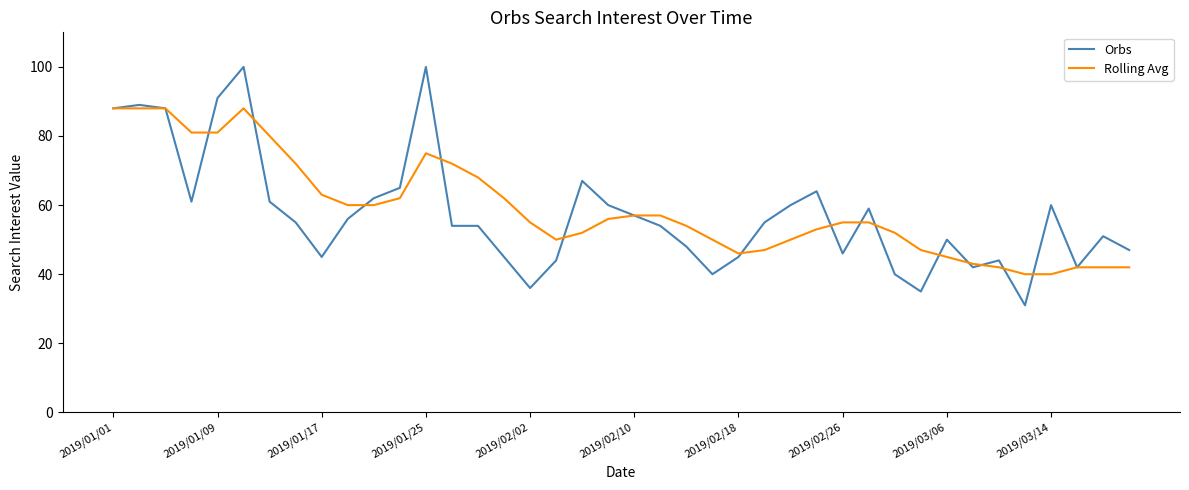

What is the difference between the maximum and minimum values in the Orbs series?

69